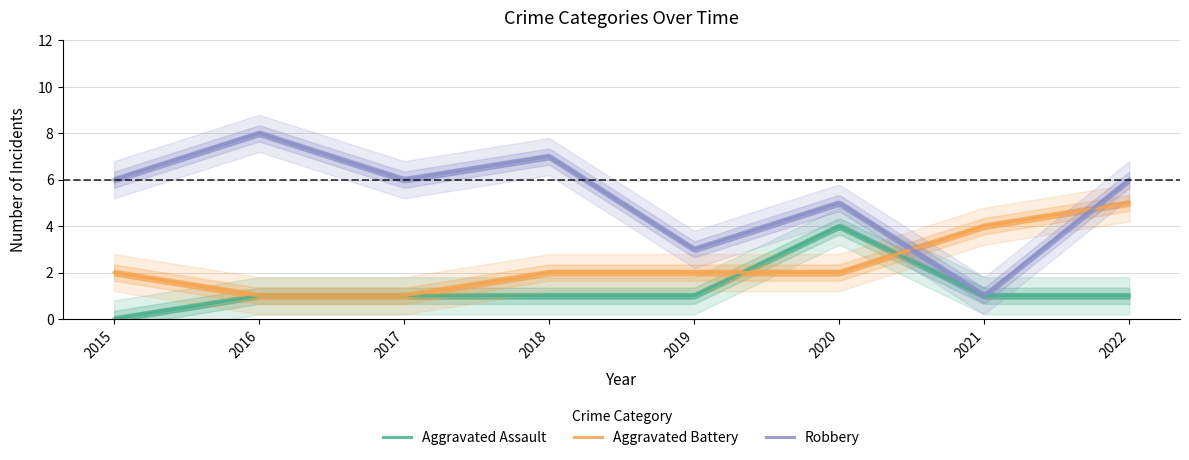

Count the number of categories in the chart.

8